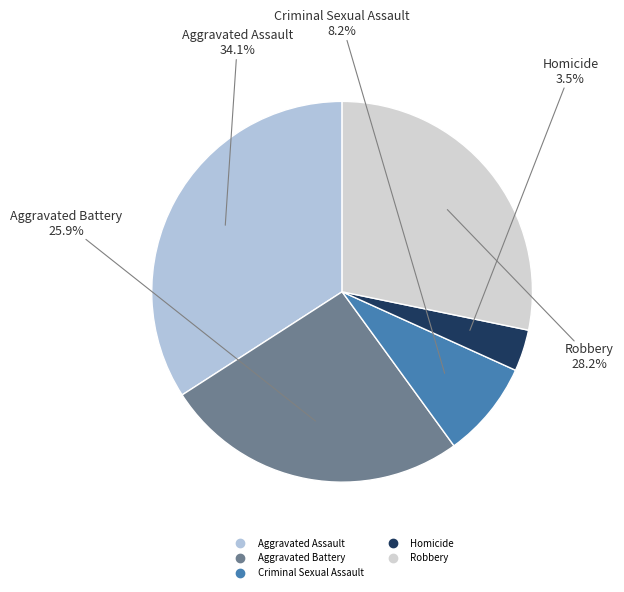

How many segments does this pie chart have?

5